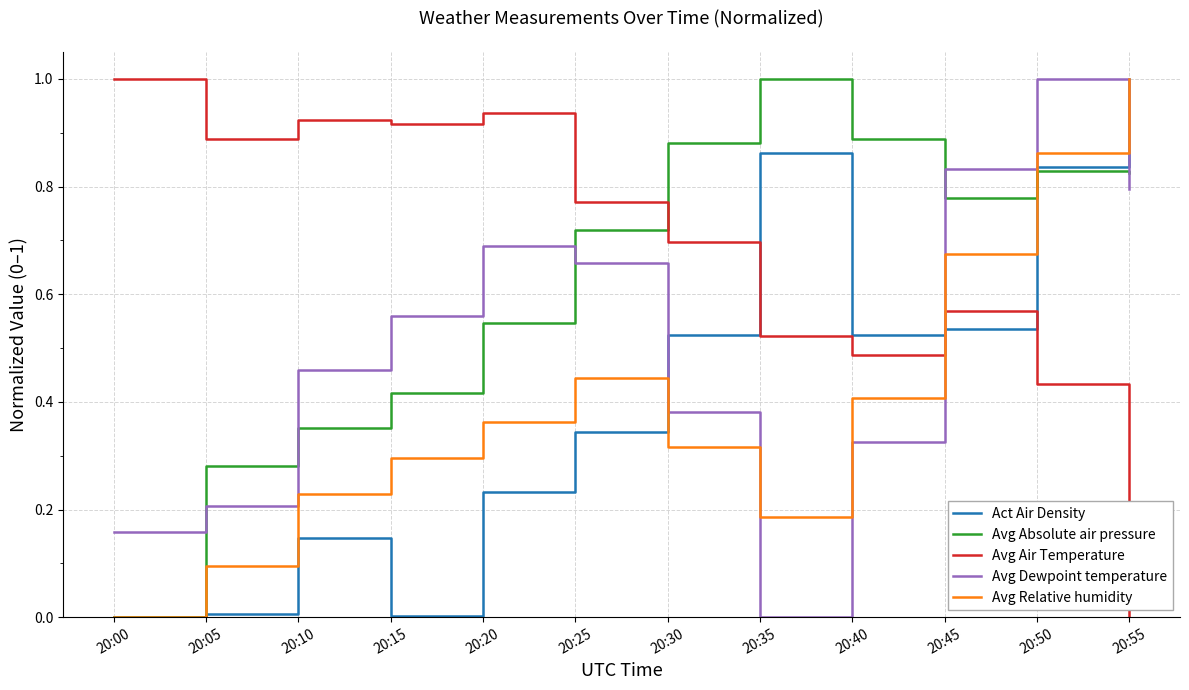

At which category is the sum across all series the highest?

20:50